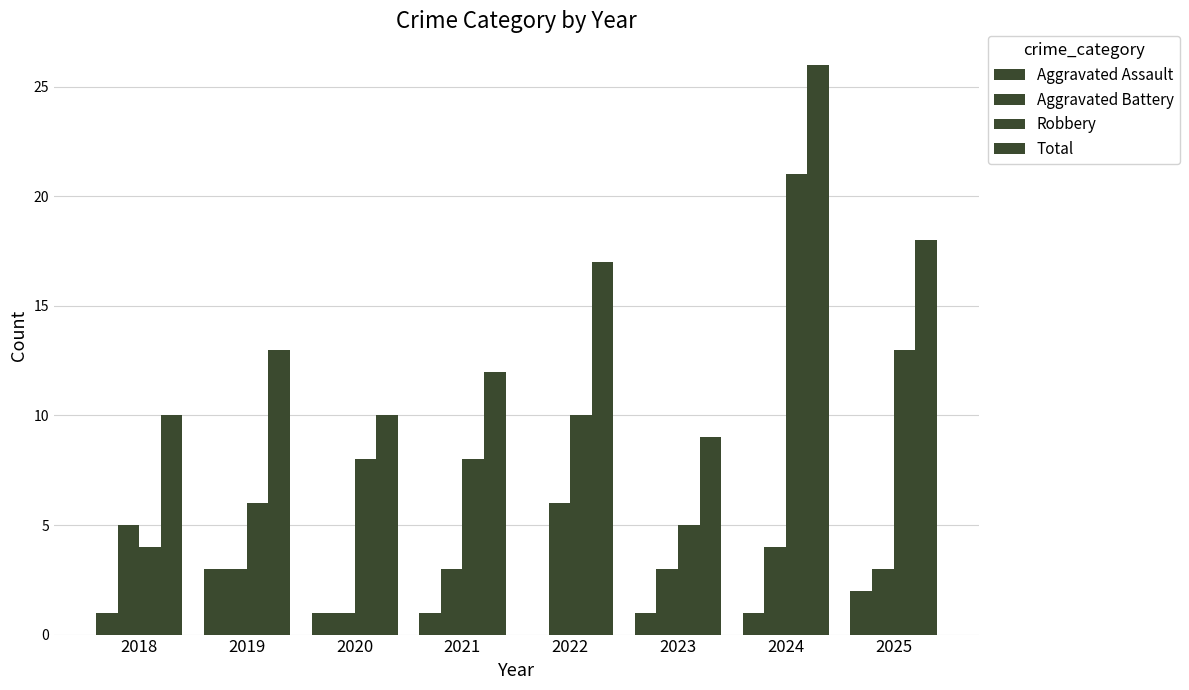

Does the chart contain stacked bars?

No